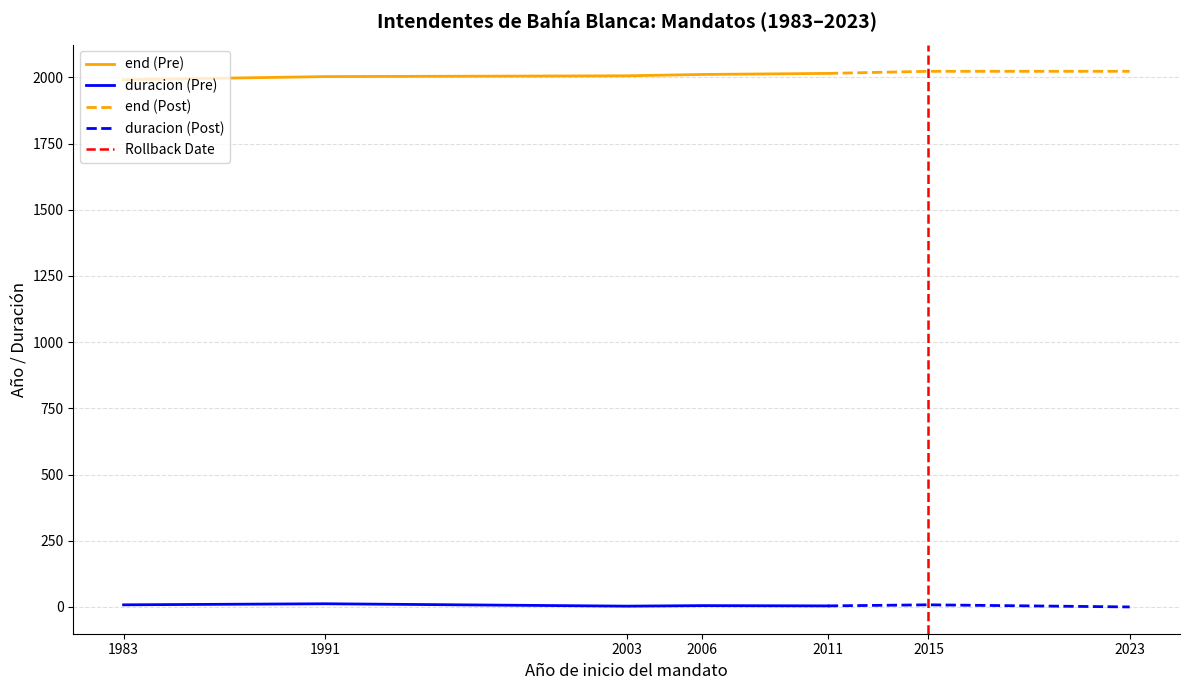

At which category is the sum across all series the highest?

2015